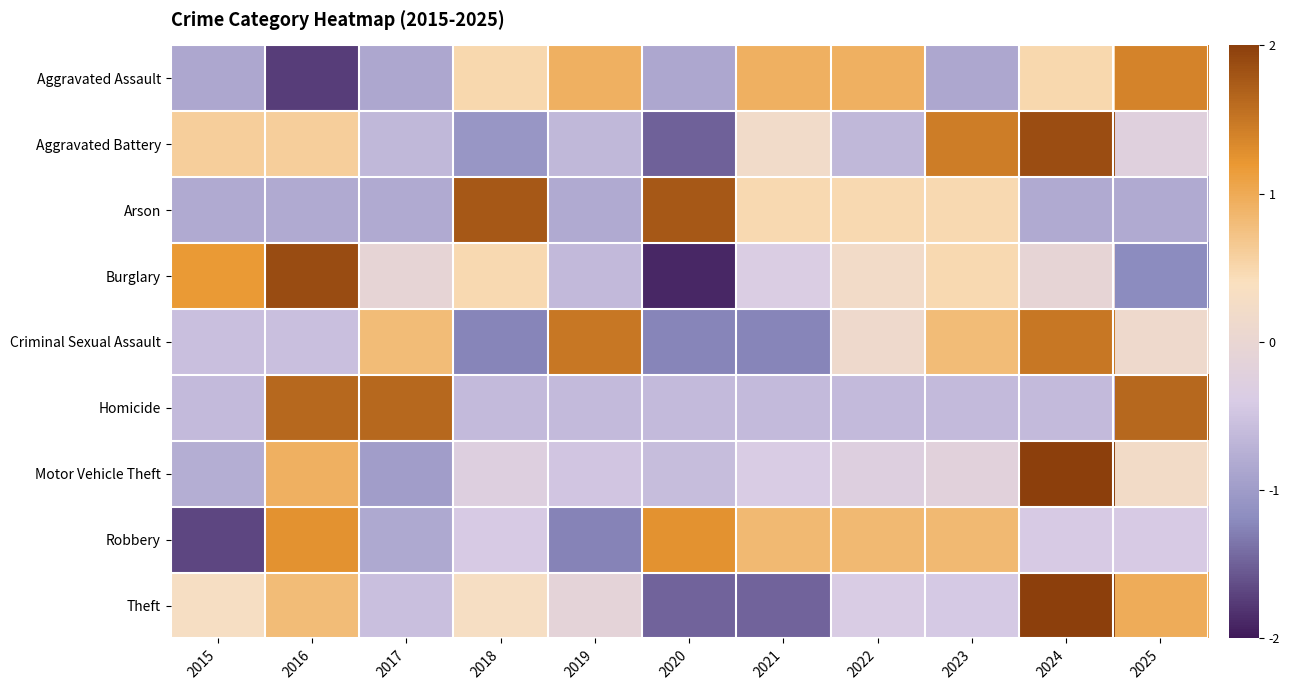

Between 2023 and 2022, which is larger?

2022